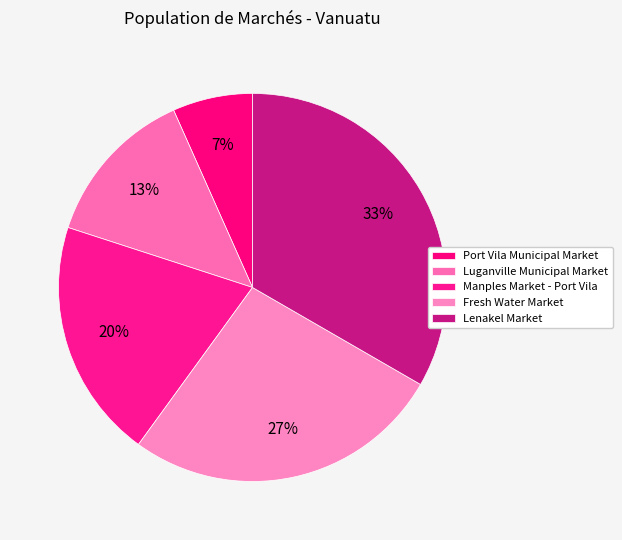

True or false: Luganville Municipal Market accounts for 21% of the total.

False